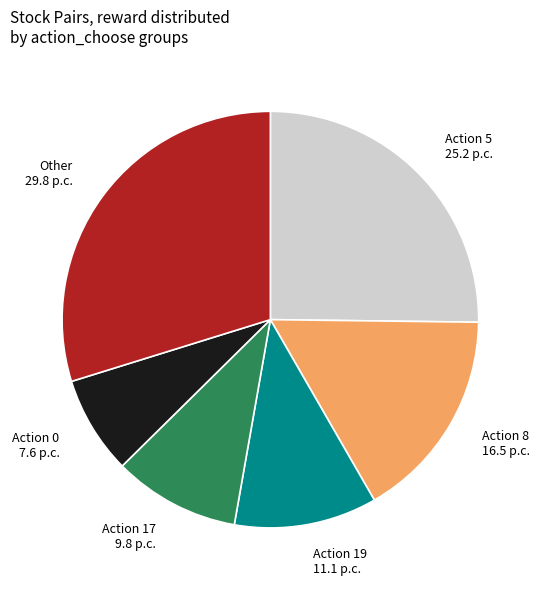

Rank the categories by value from highest to lowest.

Other 29.8 p.c., Action 5 25.2 p.c., Action 8 16.5 p.c., Action 19 11.1 p.c., Action 17 9.8 p.c., Action 0 7.6 p.c.